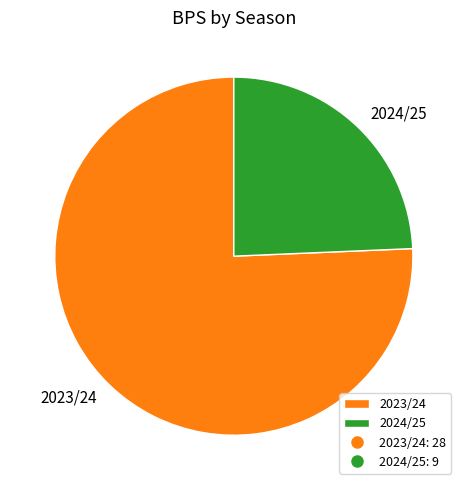

Does 2024/25 represent more than half of the total?

No